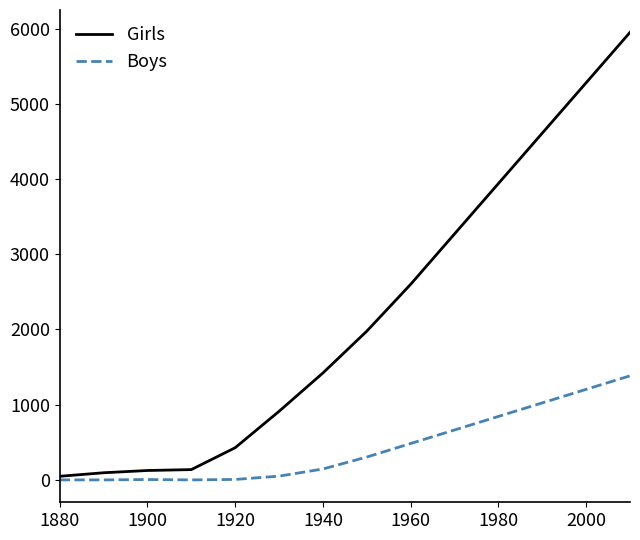

What is the greatest value displayed?

5951